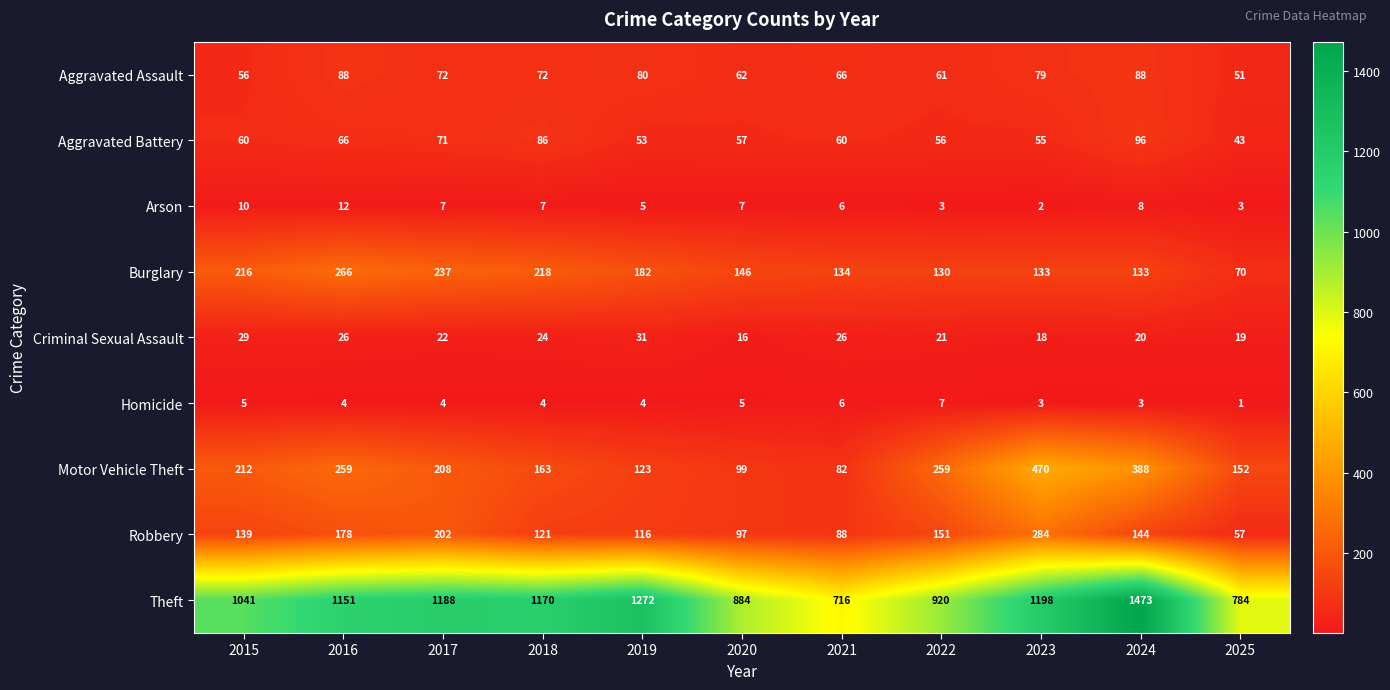

What is the sum of the Criminal Sexual Assault values at 2025 and 2015?

48